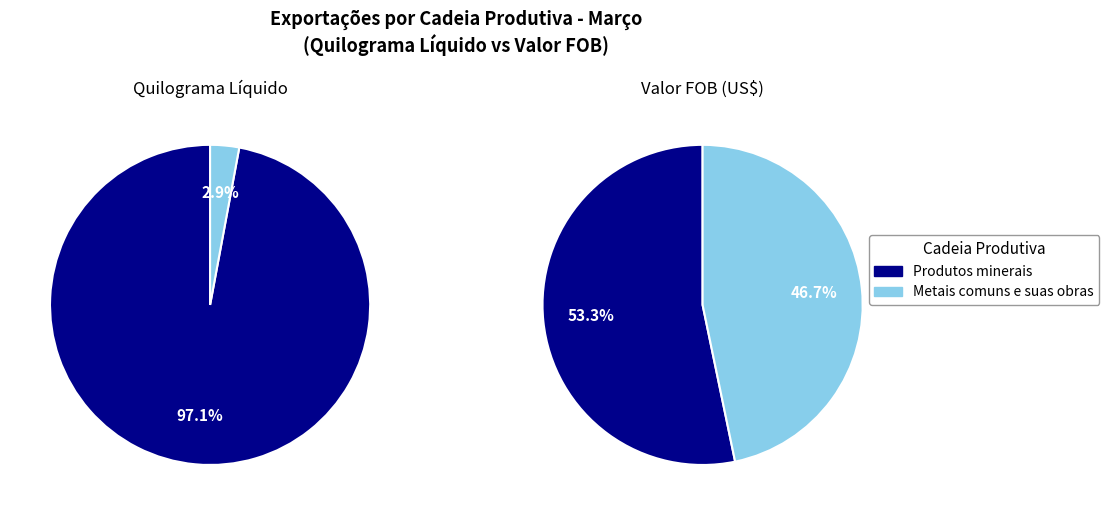

How many segments does this pie chart have?

2